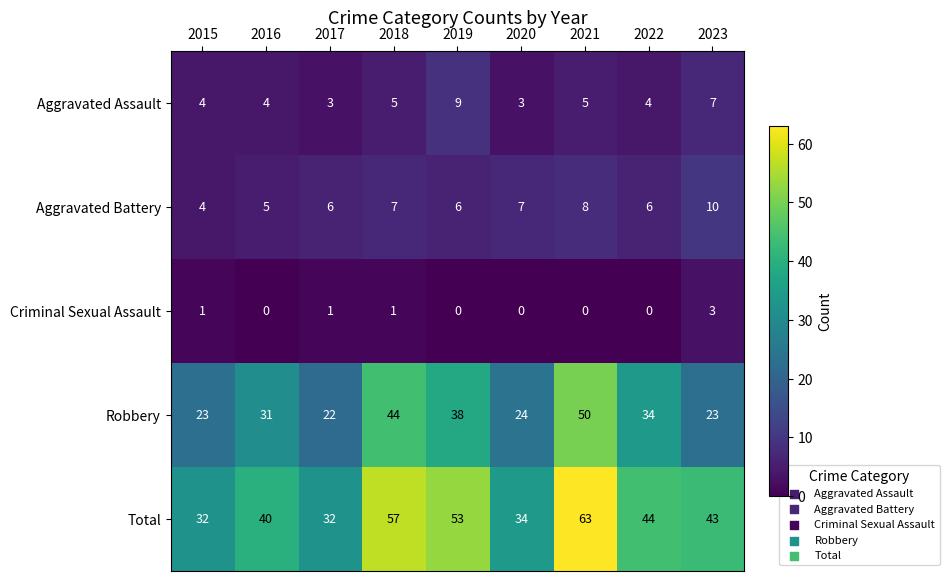

Which series has the widest spread of values?

Total